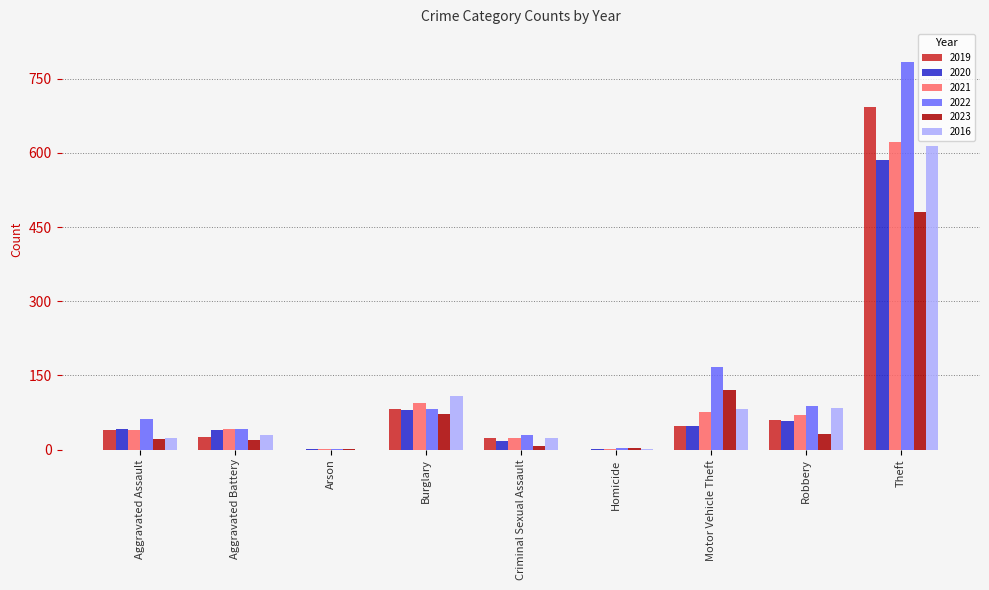

Where is 2021 nearest to the value 311?

Burglary